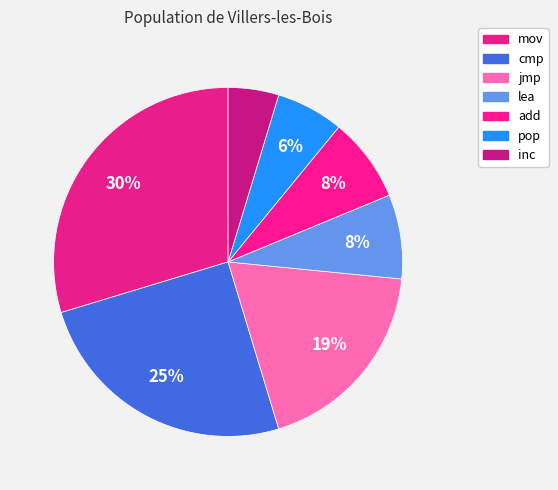

What percentage is NOT represented by jmp?

81.2%